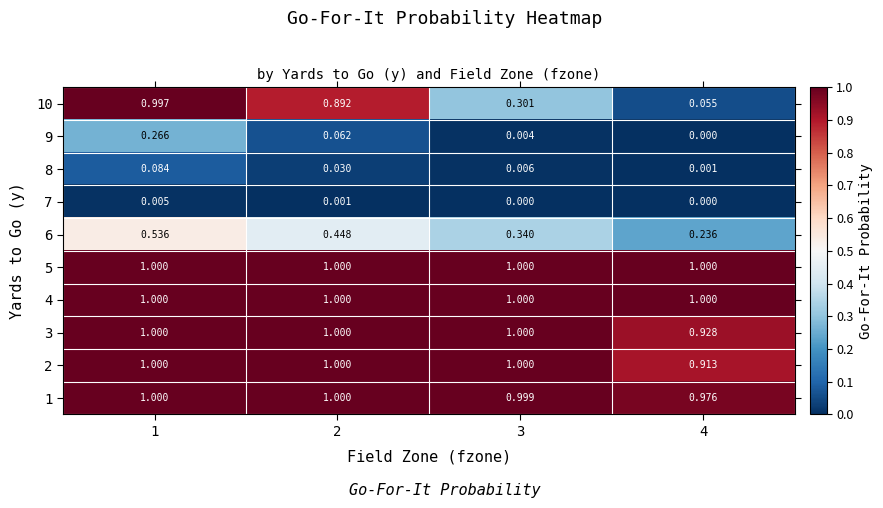

What is the spread (max minus min) of values at 1?

1.0